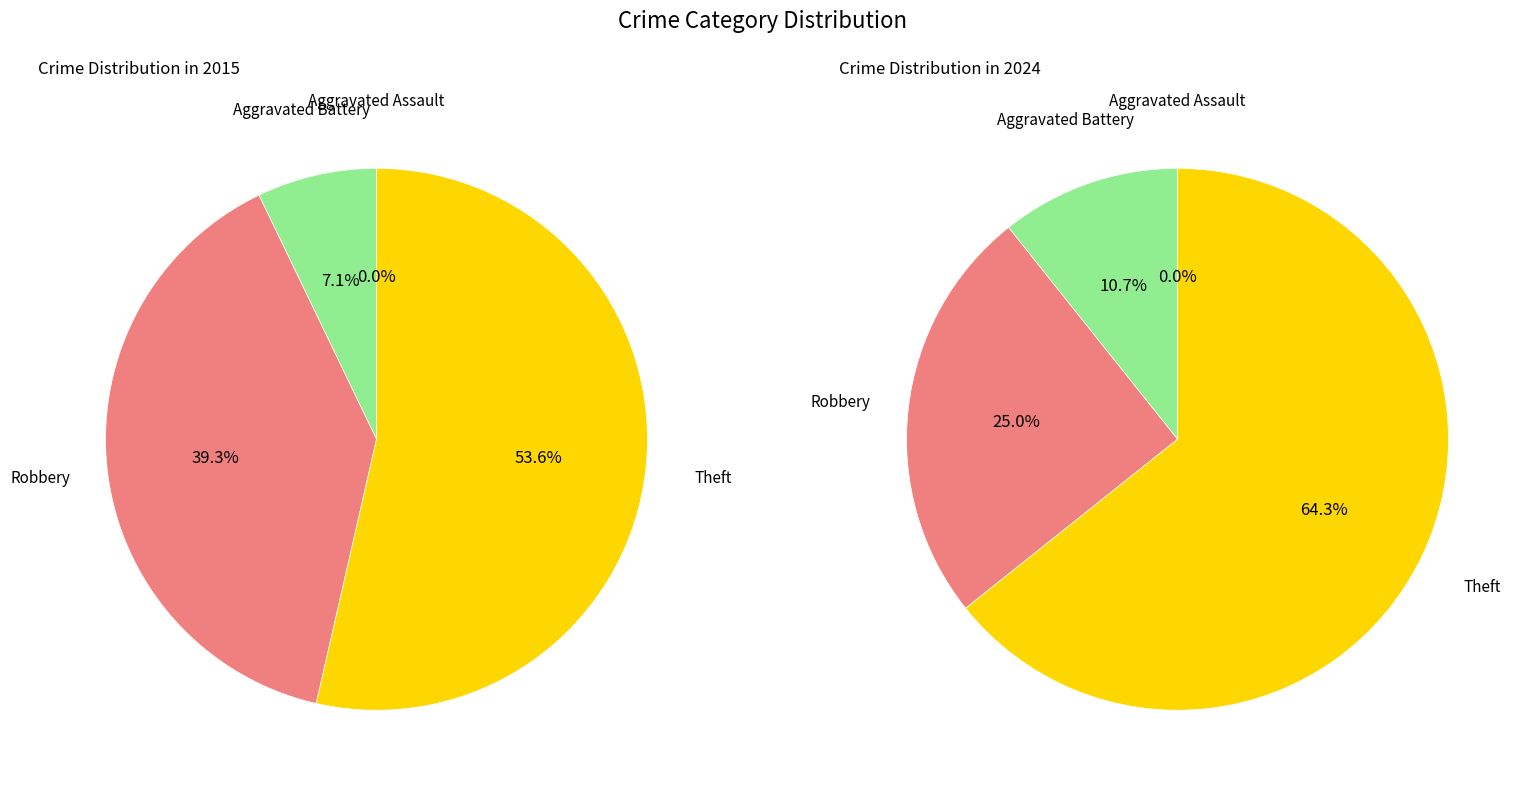

What is the total percentage of values_2024 and 3?

60.7%